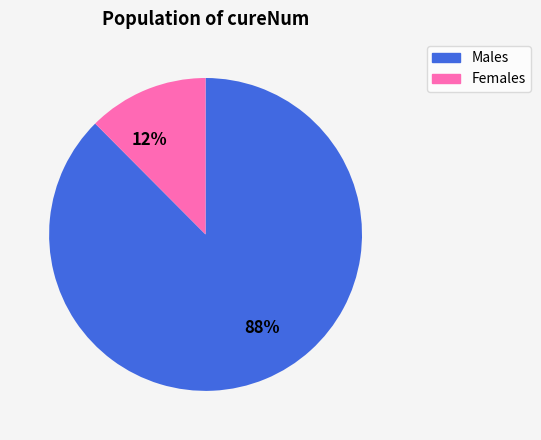

Is it true that 12% is 12% of the pie?

True